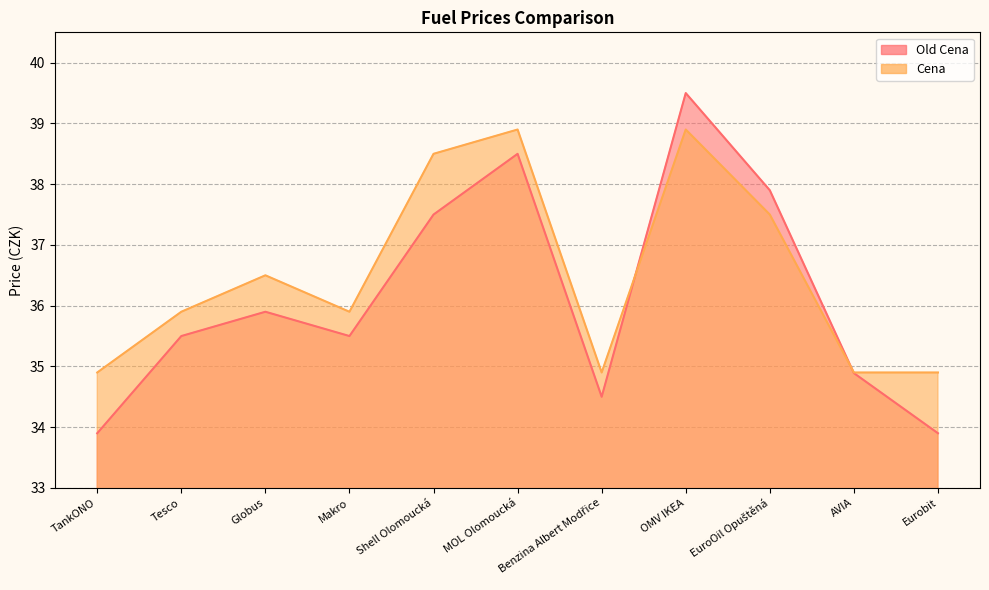

Rank the series by their maximum value, from highest to lowest.

Old Cena, Cena